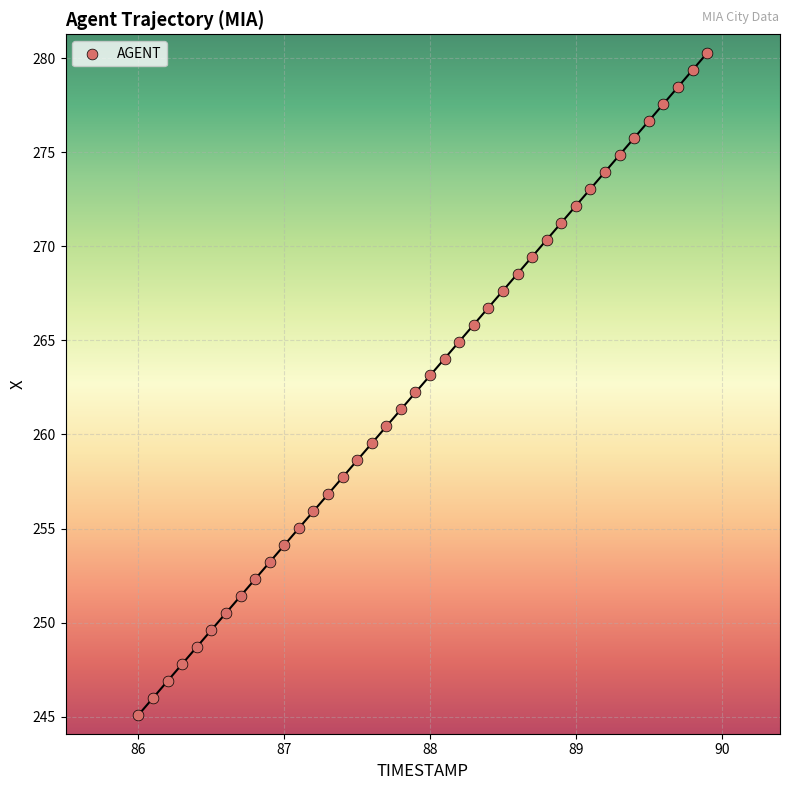

What is the range of X values (max minus min)?

3.9